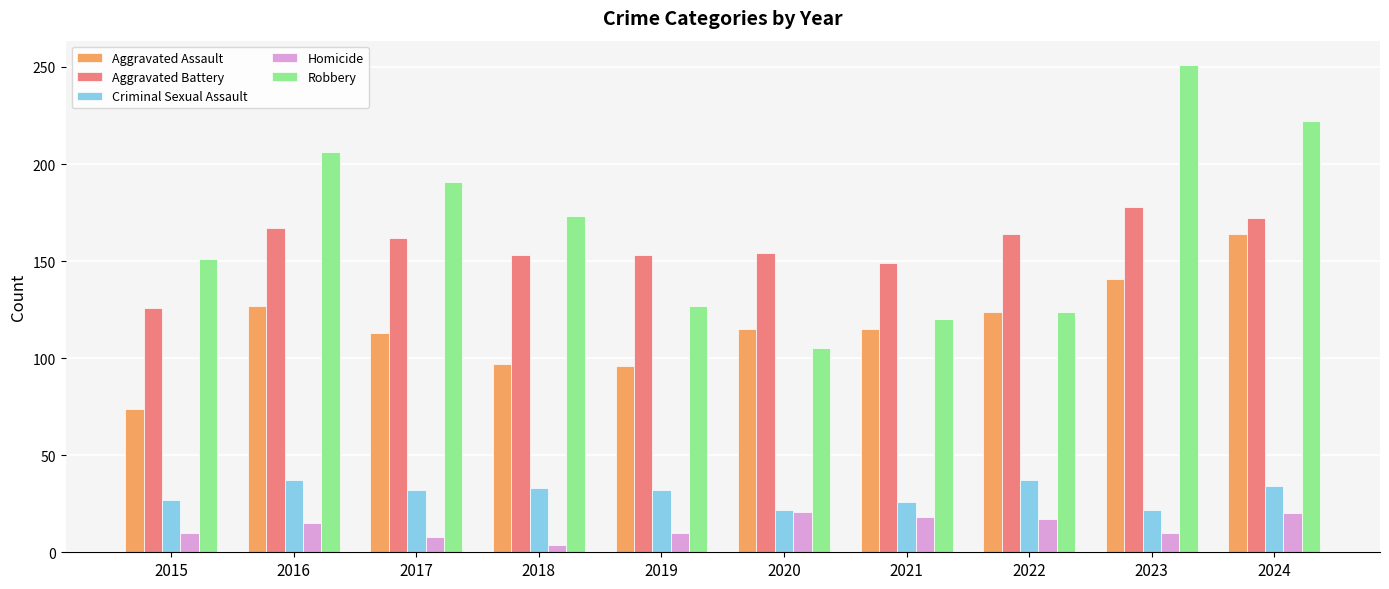

At which label does Aggravated Assault first exceed 115?

2016